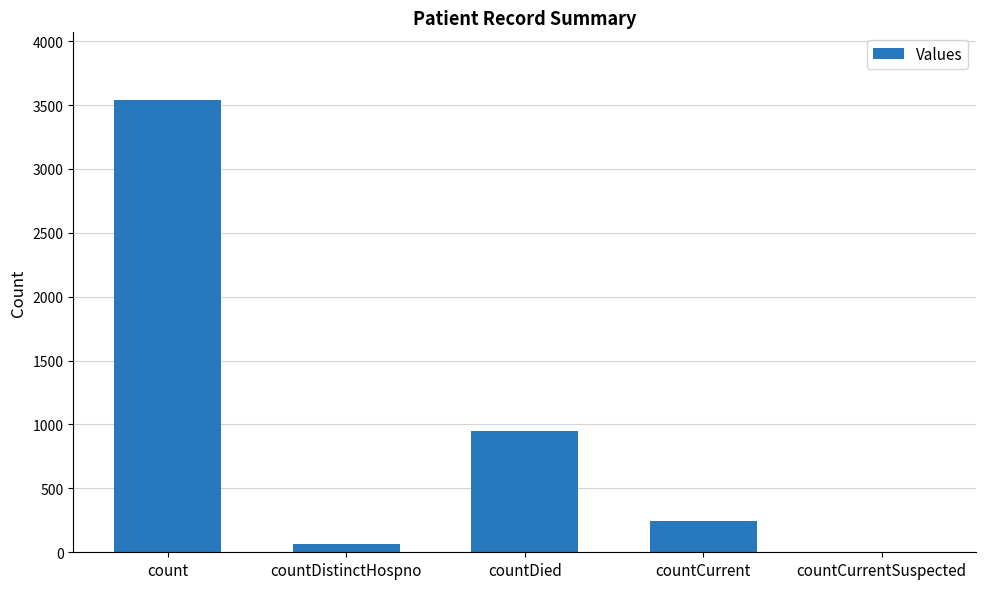

True or false: the data shows 3538 at count.

True